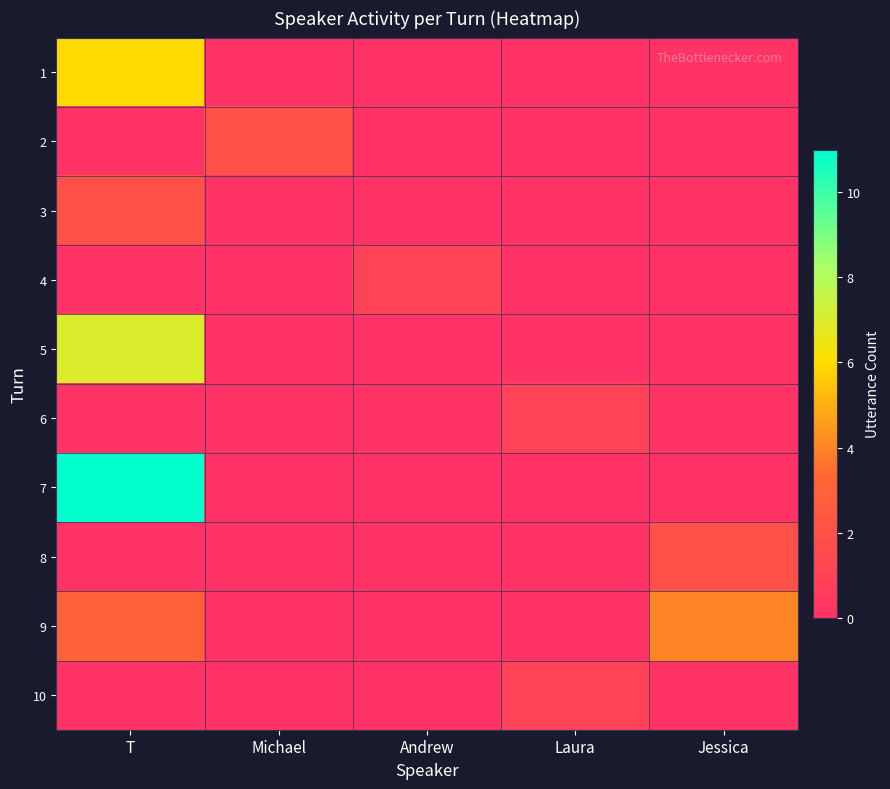

What is the difference between the highest and lowest values at Jessica?

4